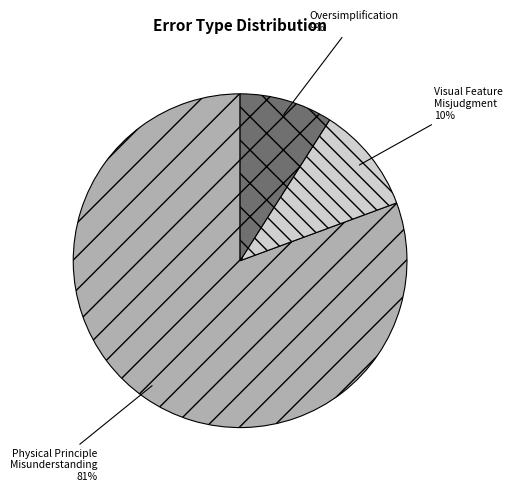

Which has a higher value, Visual Feature Misjudgment or Physical Principle Misunderstanding?

Physical Principle Misunderstanding